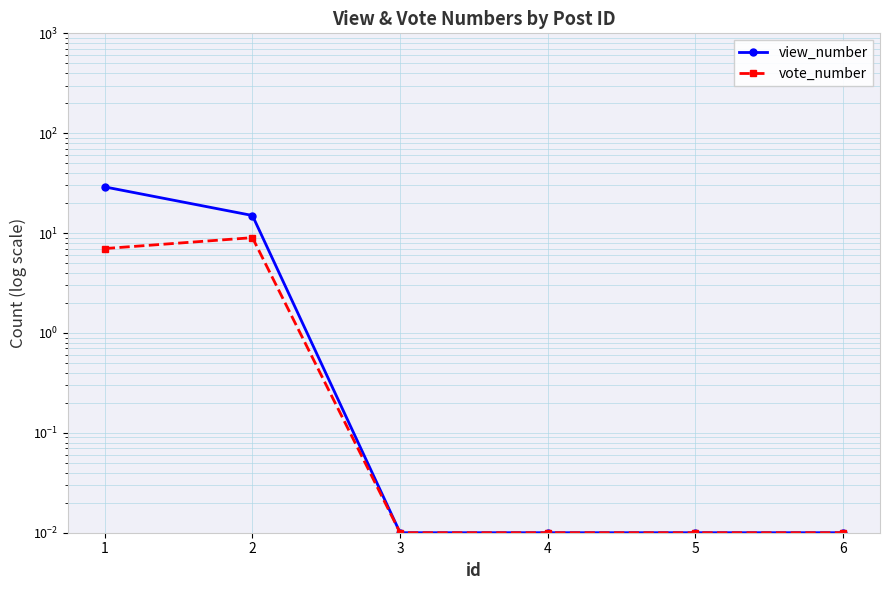

What are all the series names shown in the legend?

view_number, vote_number